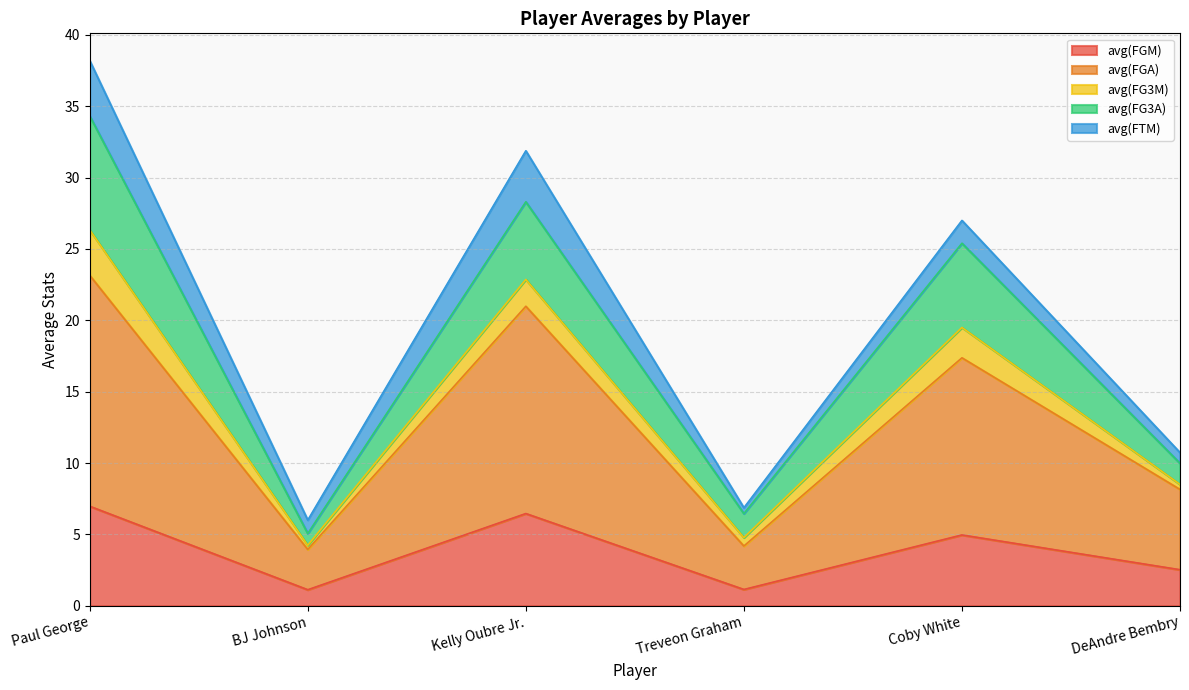

Read the avg(FGM) value at Kelly Oubre Jr..

6.5